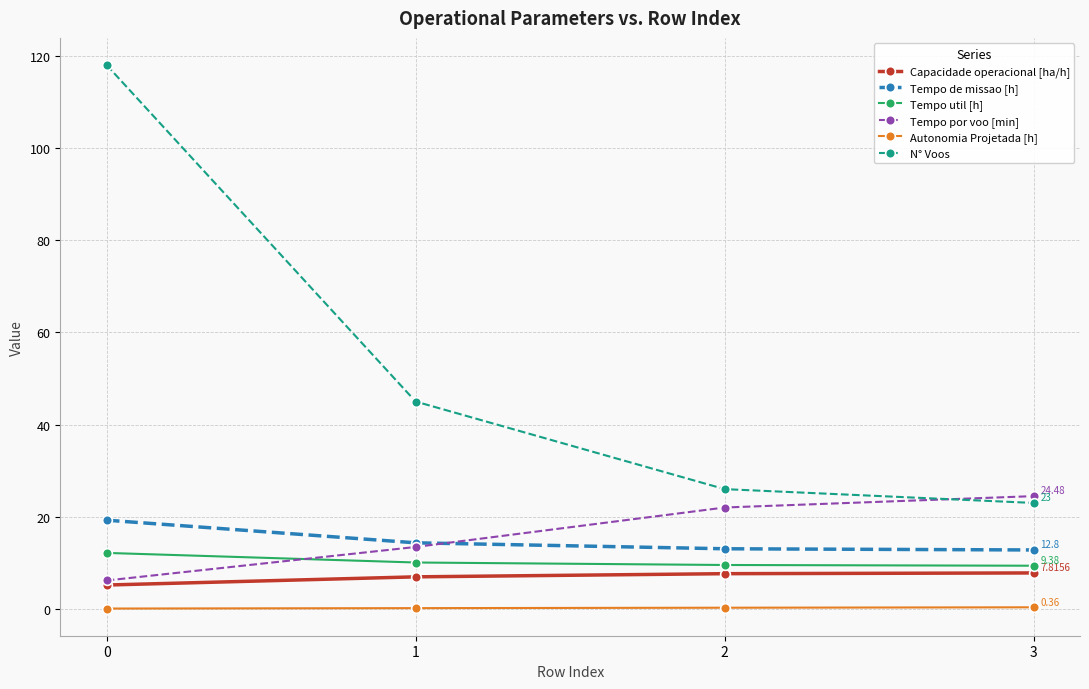

Between 1 and 2, which series saw the biggest shift?

N° Voos